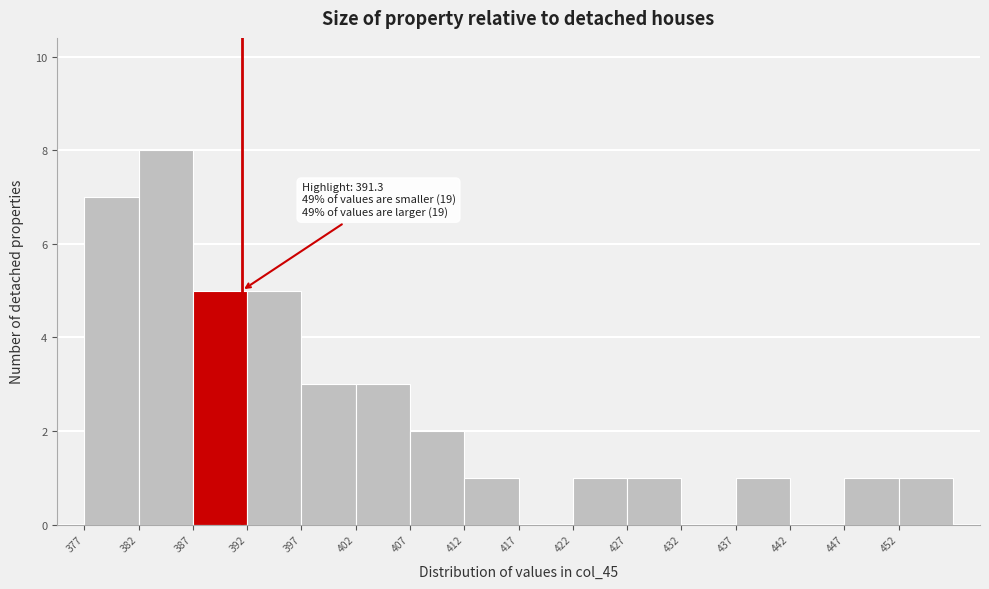

Over which range of the x-axis is the bar tallest?

382 to 387